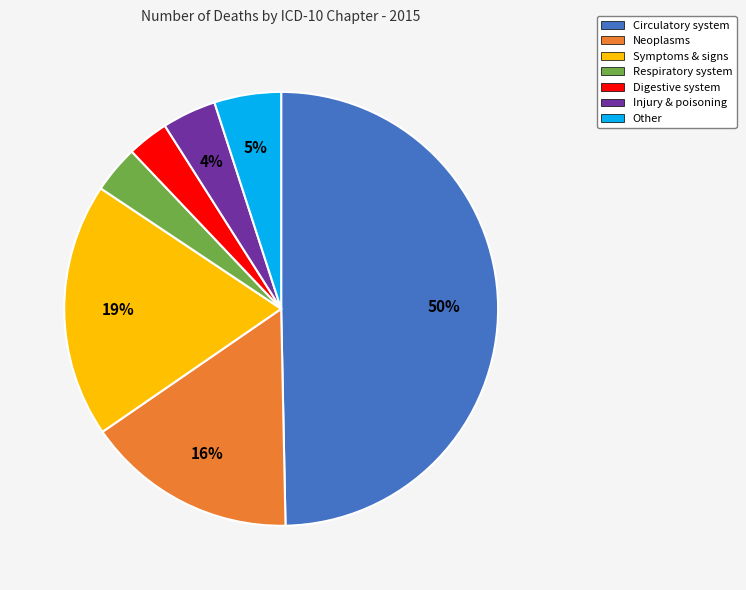

Which category has the biggest portion of the pie?

Circulatory system